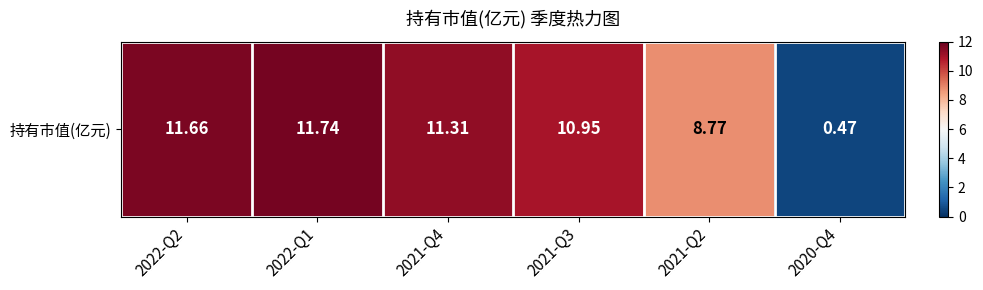

List the labels in order of value, largest first.

2022-Q1, 2022-Q2, 2021-Q4, 2021-Q3, 2021-Q2, 2020-Q4